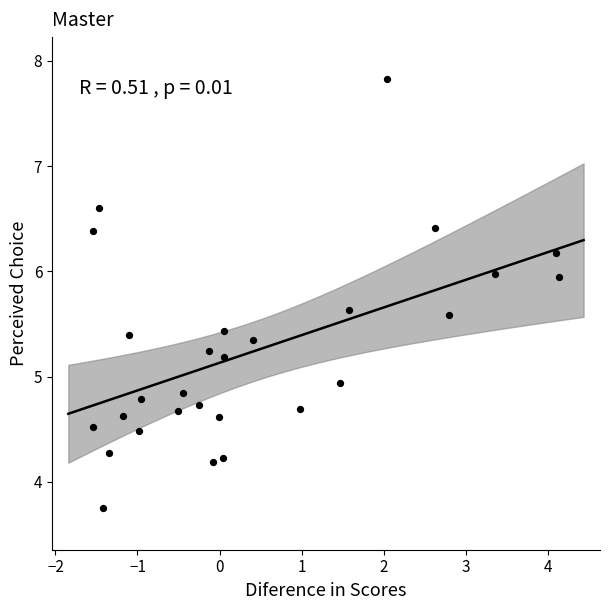

What is the range of X values (max minus min)?

5.7